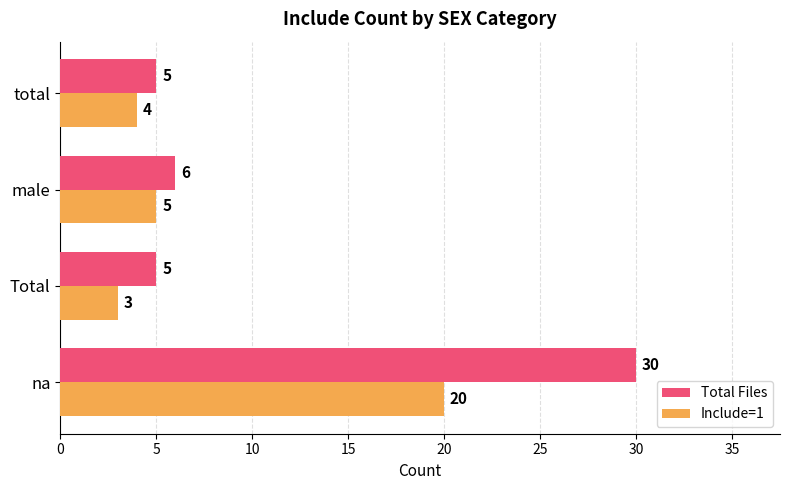

List the series in order of their peak value, lowest first.

Include=1, Total Files